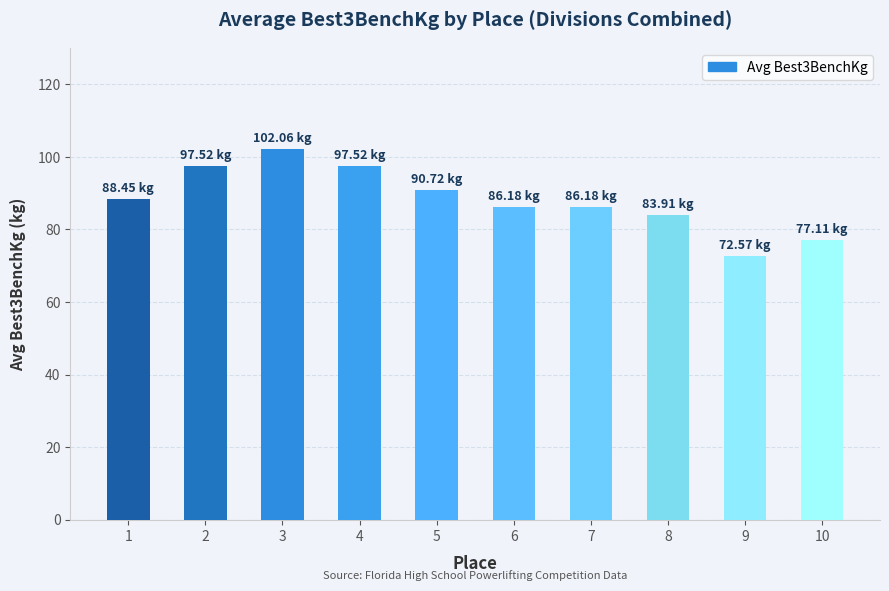

Reading left to right, transcribe all the data shown in this chart.

88.5	97.5	102.1	97.5	90.7	86.2	86.2	83.9	72.6	77.1